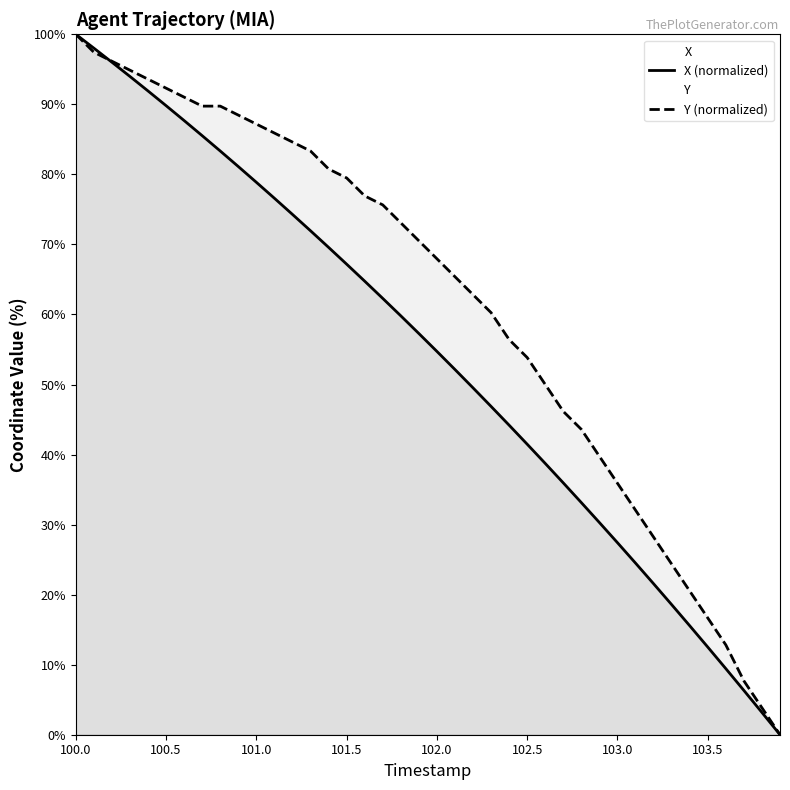

Reading left to right, list all the values displayed in this chart.

X: 100.0	98.0	96.0	94.0	91.9	89.8	87.7	85.5	83.3	81.1	78.9	76.6	74.3	71.9	69.6	67.2	64.8	62.3	59.8	57.3	54.7	52.1	49.5	46.9	44.2	41.5	38.7	35.9	33.1	30.3	27.4	24.5	21.6	18.6	15.6	12.5	9.4	6.3	3.2	0.0
Y: 100.0	97.4	96.2	94.9	93.6	92.3	91.0	89.7	89.7	88.5	87.2	85.9	84.6	83.3	80.8	79.5	76.9	75.6	73.1	70.5	67.9	65.4	62.8	60.3	56.4	53.8	50.0	46.2	43.6	39.7	35.9	32.1	28.2	24.4	20.5	16.7	12.8	7.7	3.8	0.0